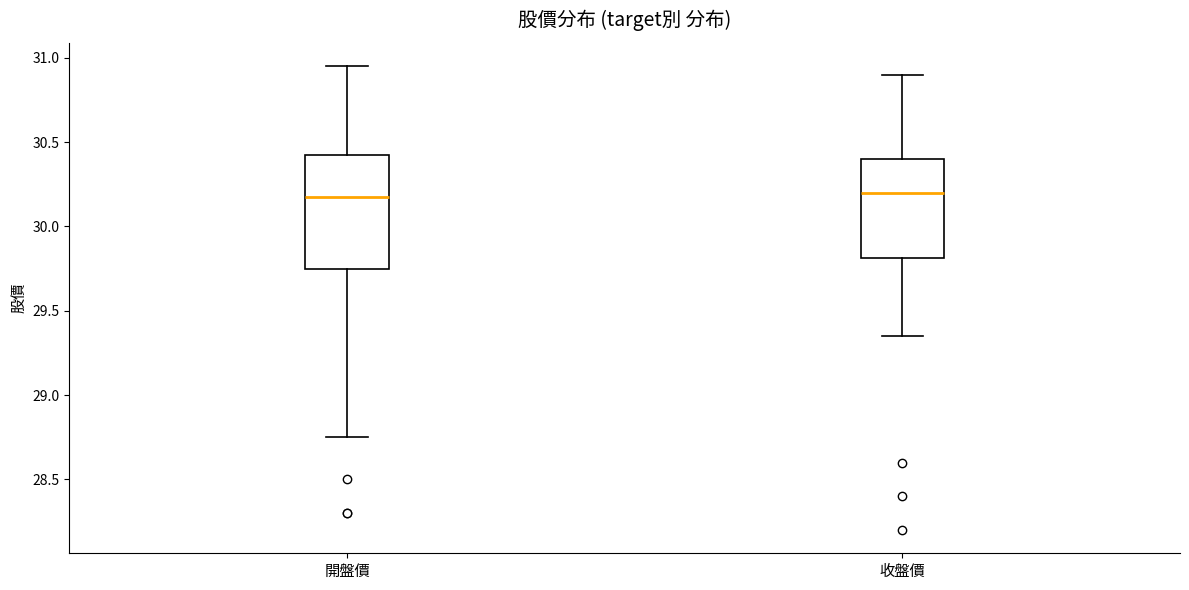

Which box is the tallest, from its lower edge to its upper edge?

開盤價